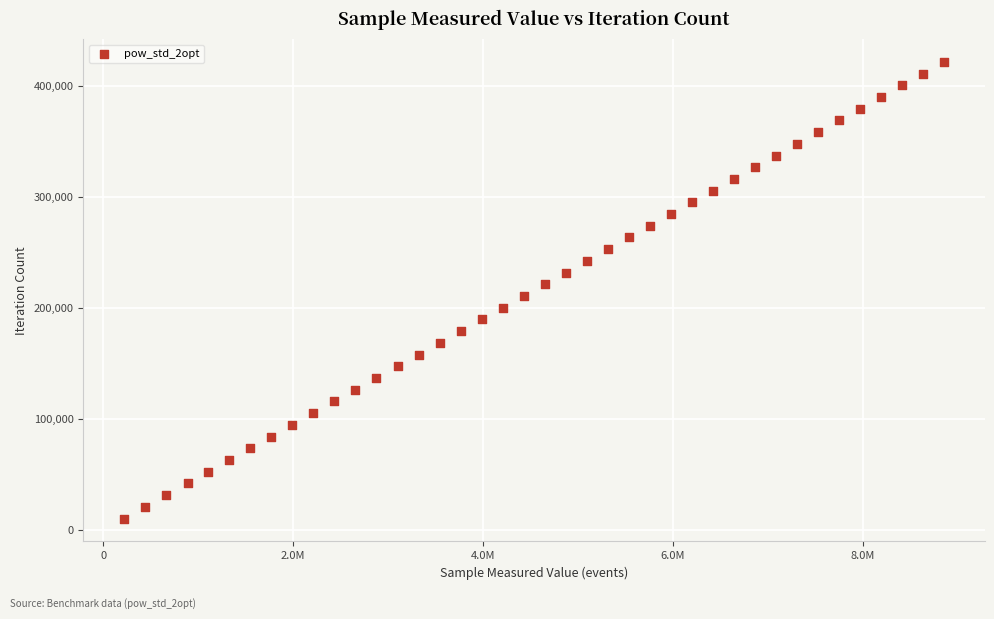

What is the range of X values (max minus min)?

8634717